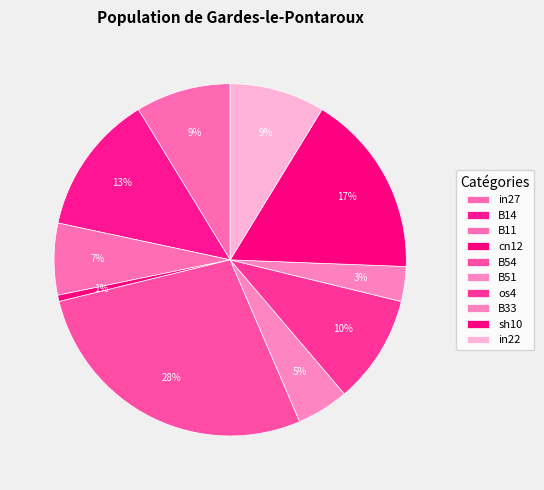

How many segments does this pie chart have?

10